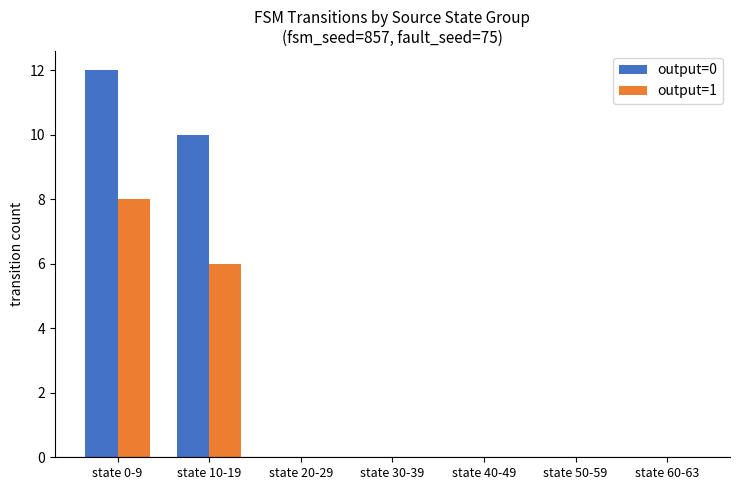

Is the value of output=0 at state 10-19 greater than the value of output=1 at state 10-19?

Yes